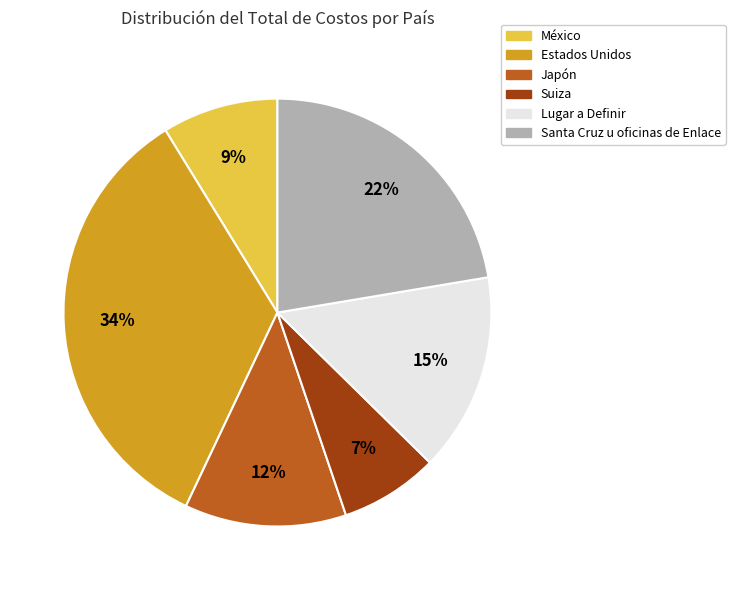

Does Estados Unidos account for over 50% of the chart?

No